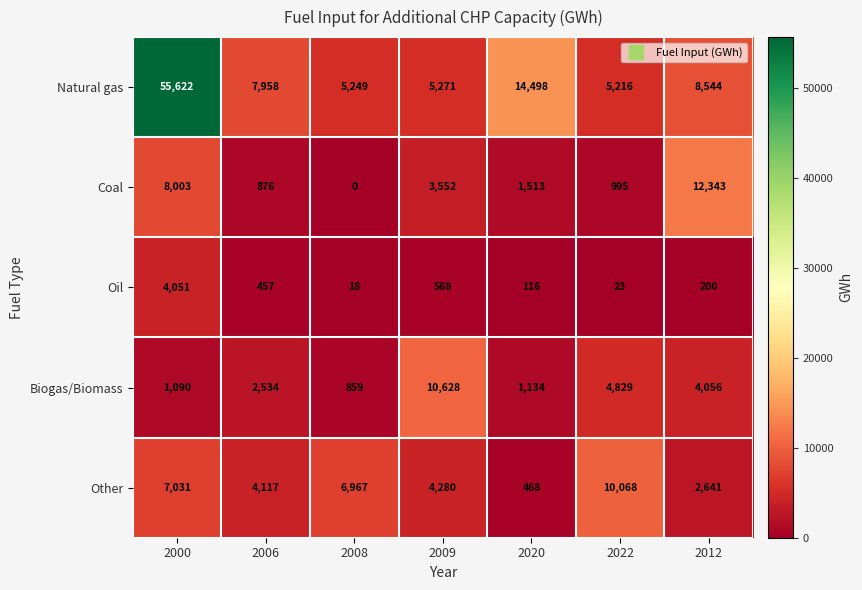

True or false: Biogas/Biomass has a value of 6625 at 2012.

False